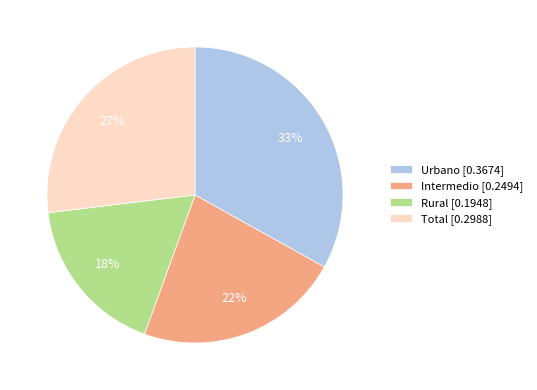

To the nearest percent, what portion does Intermedio represent?

22%